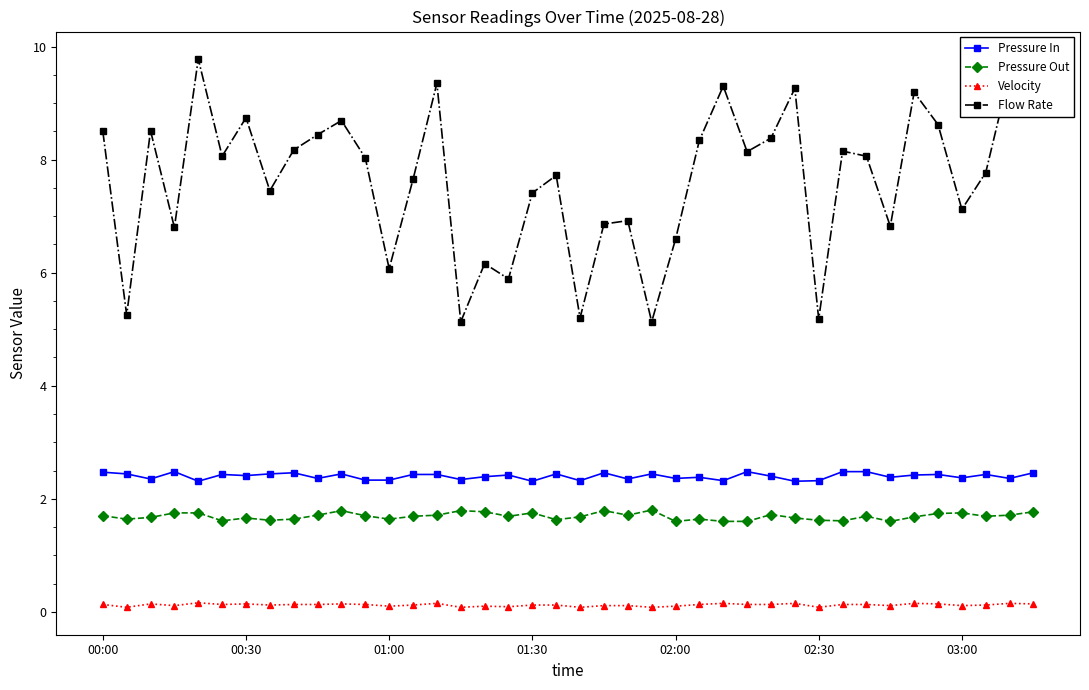

What is the highest value of the Flow Rate series?

9.8